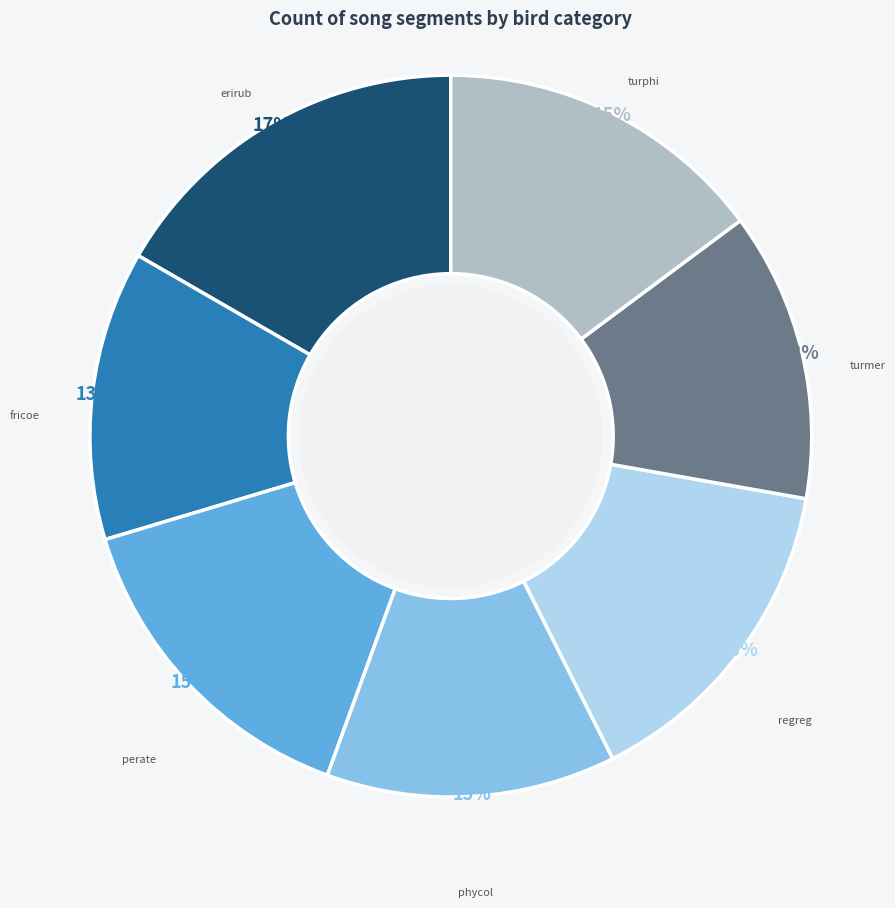

Do fricoe and turphi together represent more than half of the pie?

No